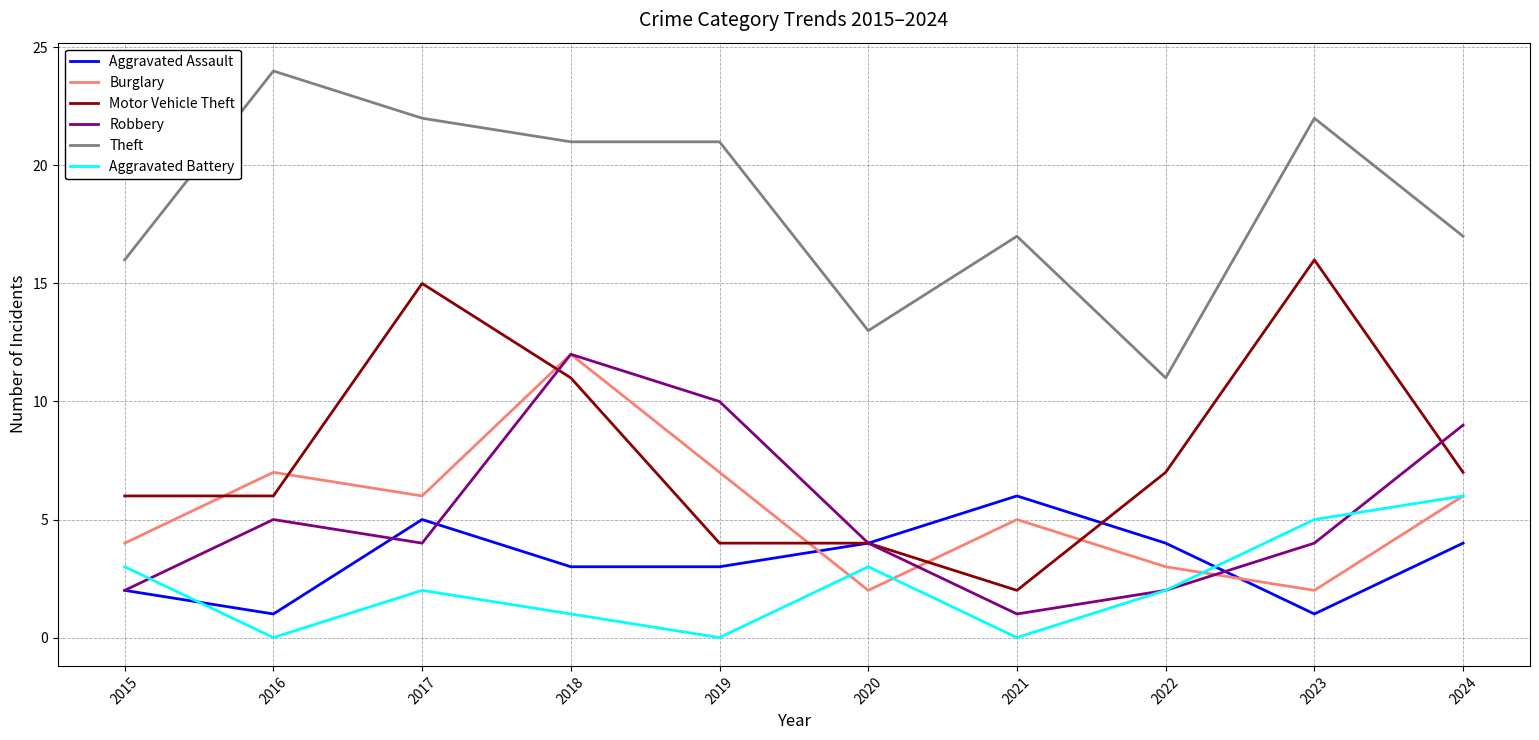

True or false: Theft and Robbery intersect in this chart.

False